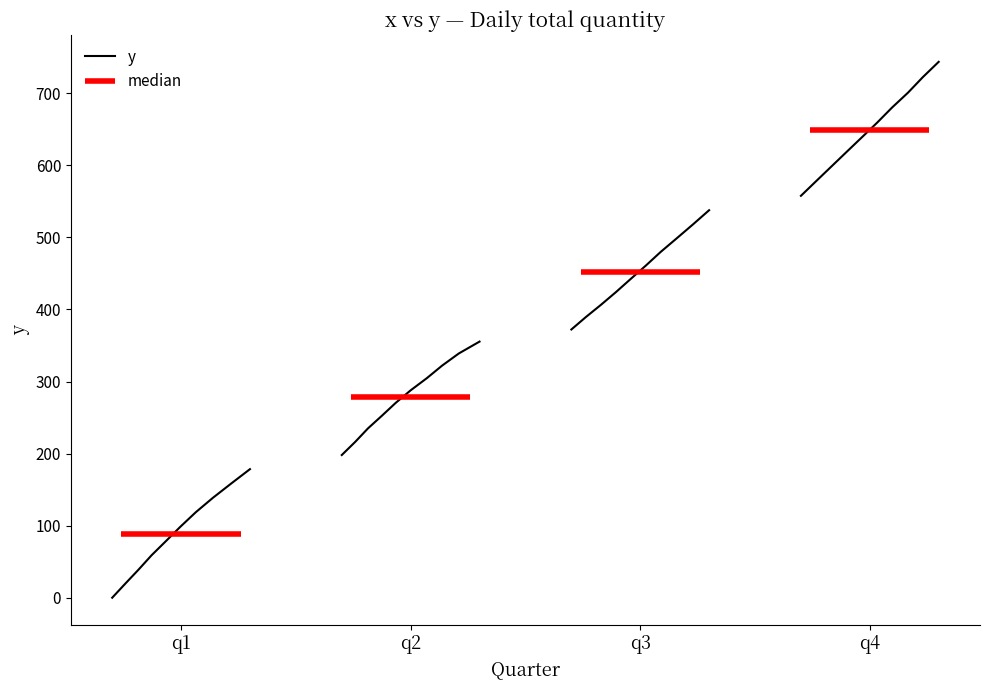

The value at 8 is 232.1. True or false?

False